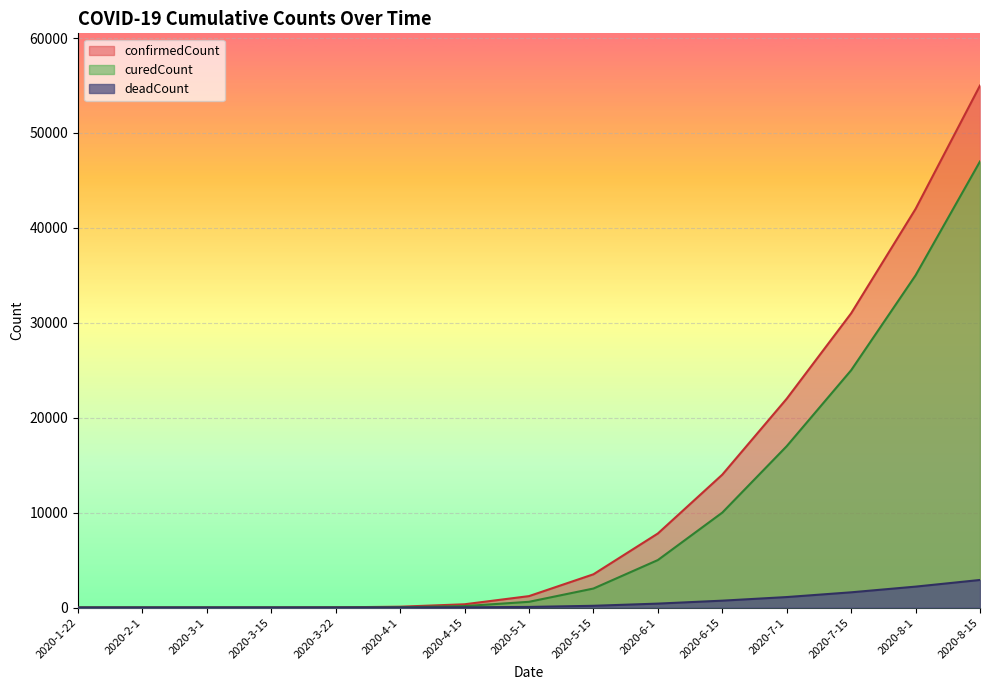

At which label does curedCount reach its minimum?

2020-1-22